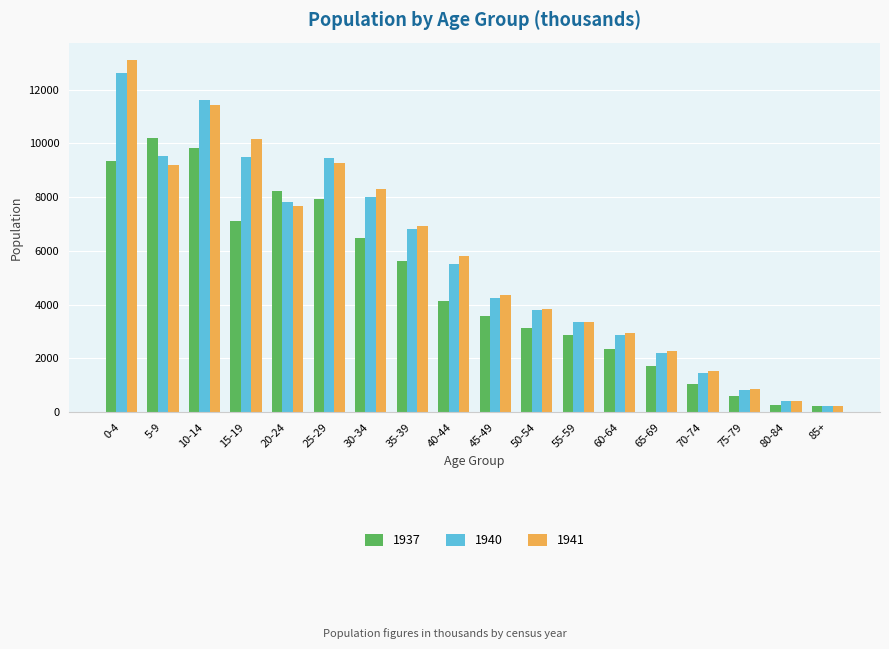

True or false: 1940 has a value of 14459 at 5-9.

False